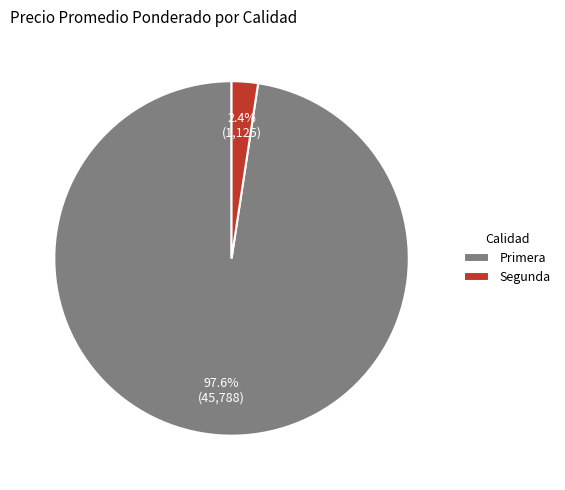

Does Primera account for over 50% of the chart?

Yes